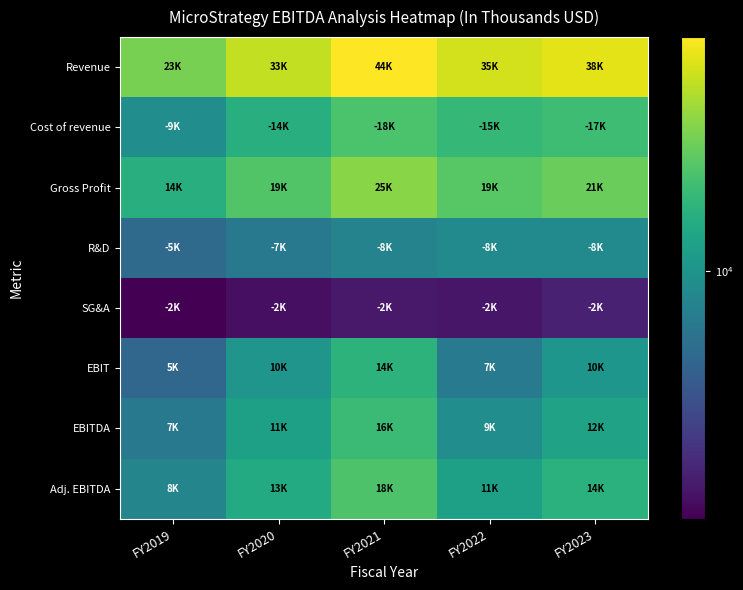

Which series has the widest spread of values?

Revenue